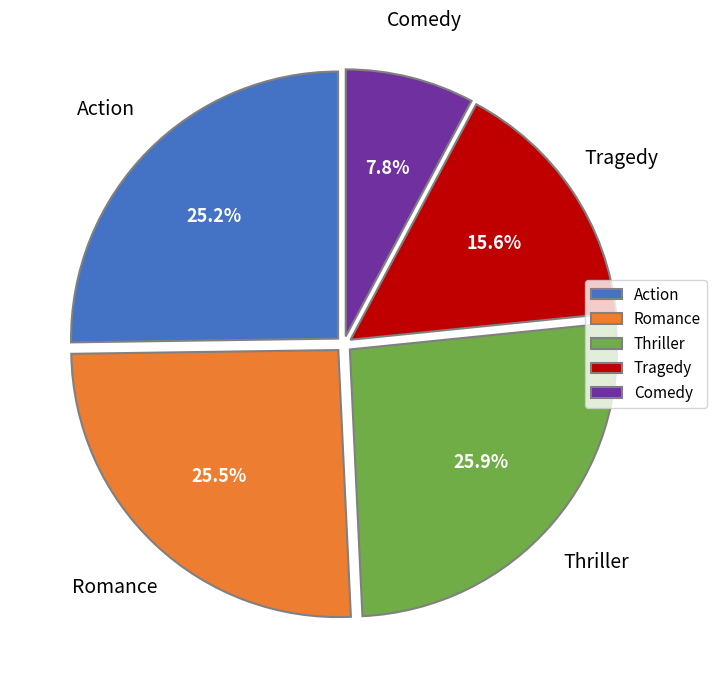

To the nearest percent, what percentage of the pie is Tragedy?

16%